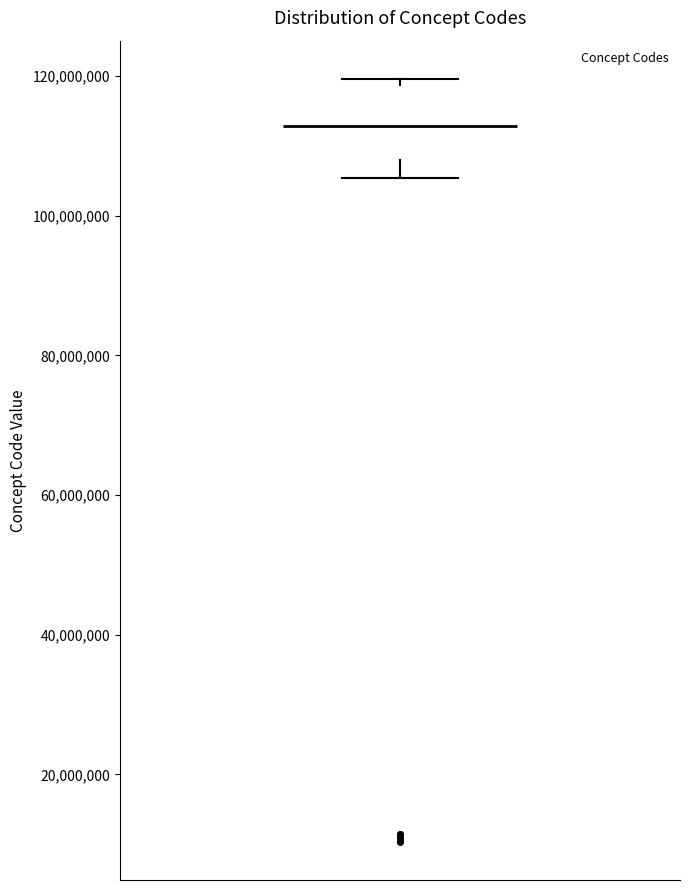

Where is the upper edge of the box on the y-axis? The values are not printed on the chart, so give them approximately, as read against the axis.

118000000